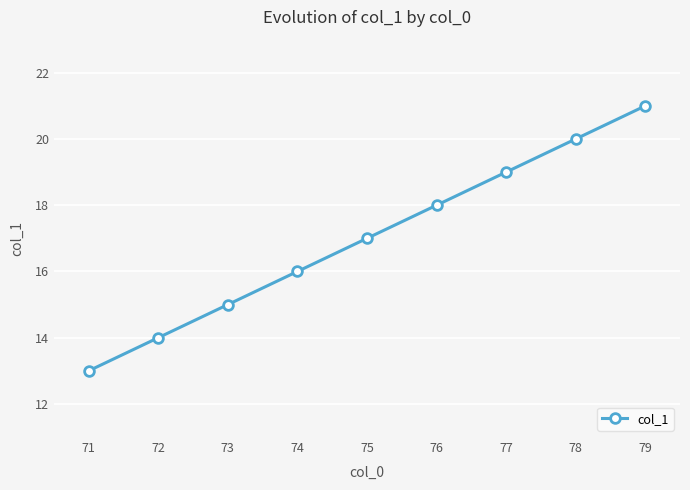

What is the minimum value shown in the chart?

13